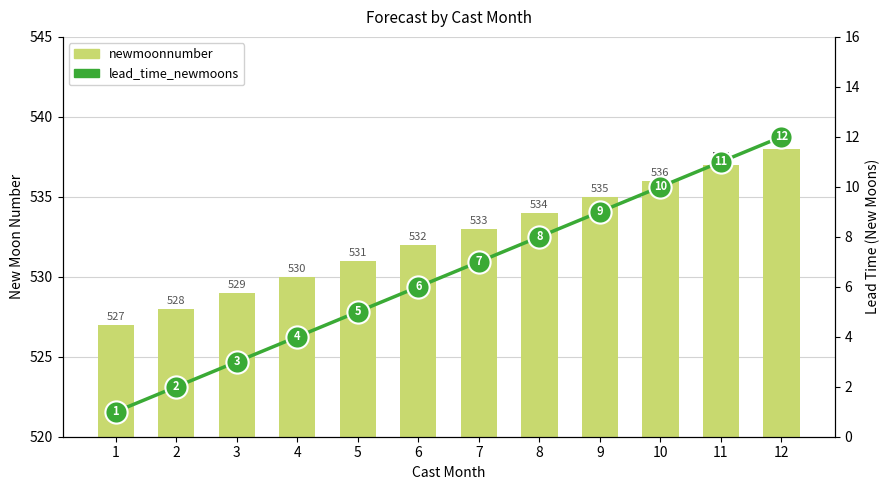

Reading right to left, extract all data points from this chart.

newmoonnumber: 538	537	536	535	534	533	532	531	530	529	528	527
lead_time_newmoons: 12	11	10	9	8	7	6	5	4	3	2	1